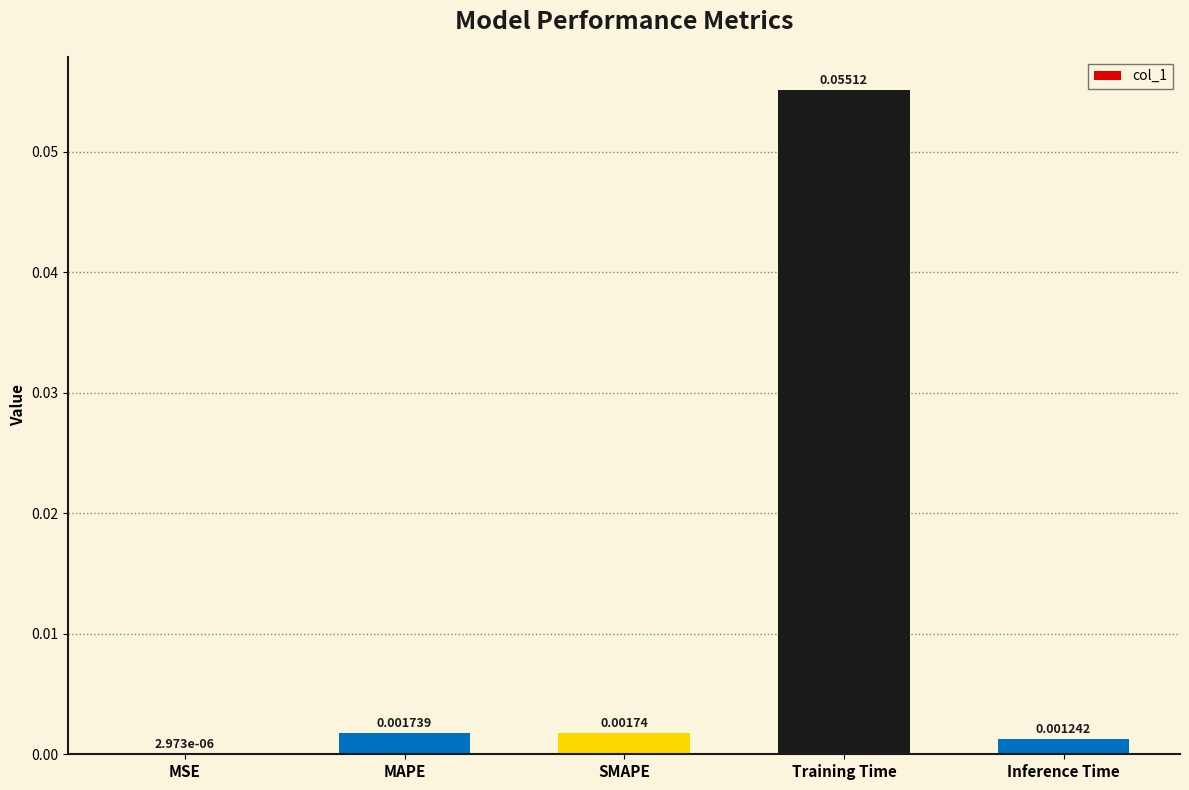

Where is the data nearest to the value 0?

MSE